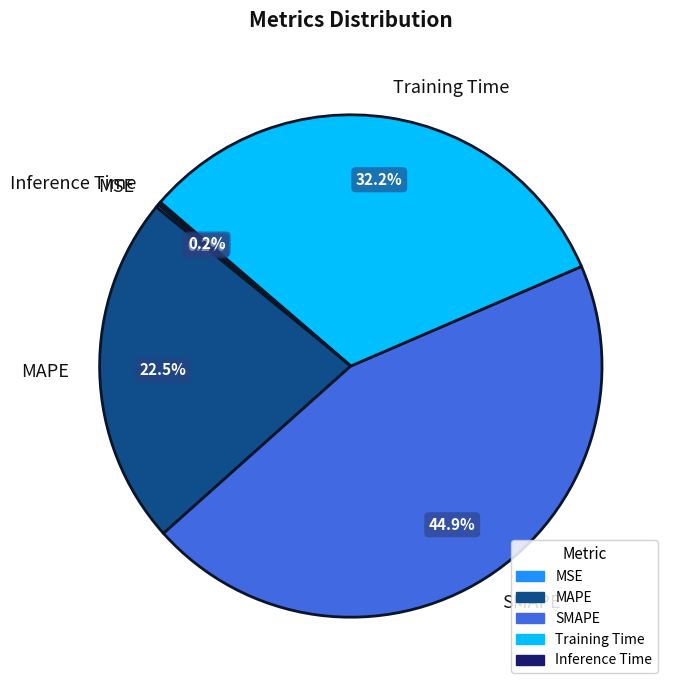

Combined, what portion of the pie is MAPE and SMAPE?

67.4%